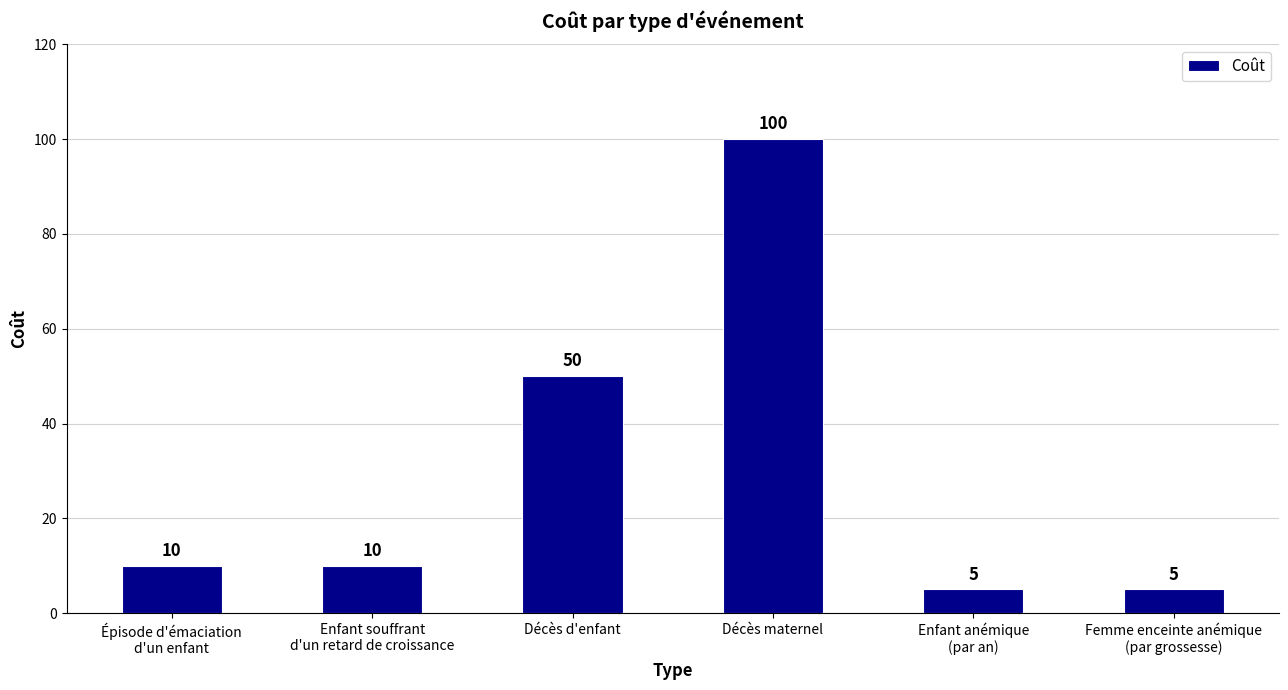

Reading left to right, what are all the values shown in this chart?

10	10	50	100	5	5